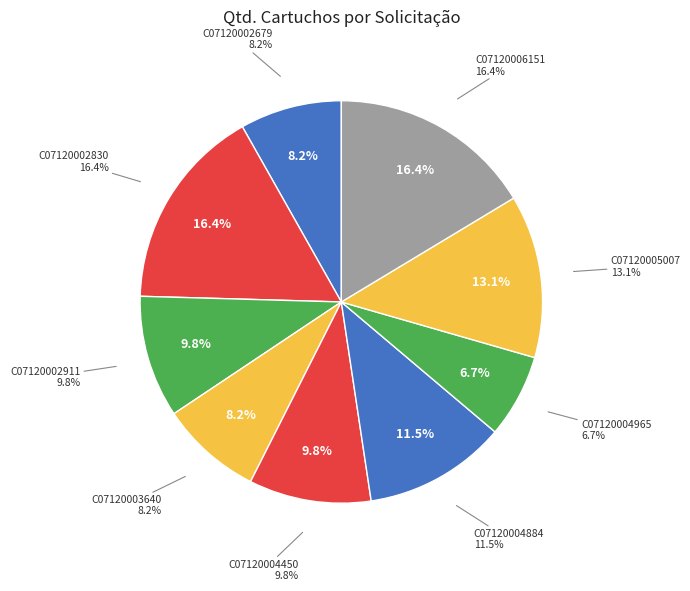

Is C07120003640 the majority of the pie?

No